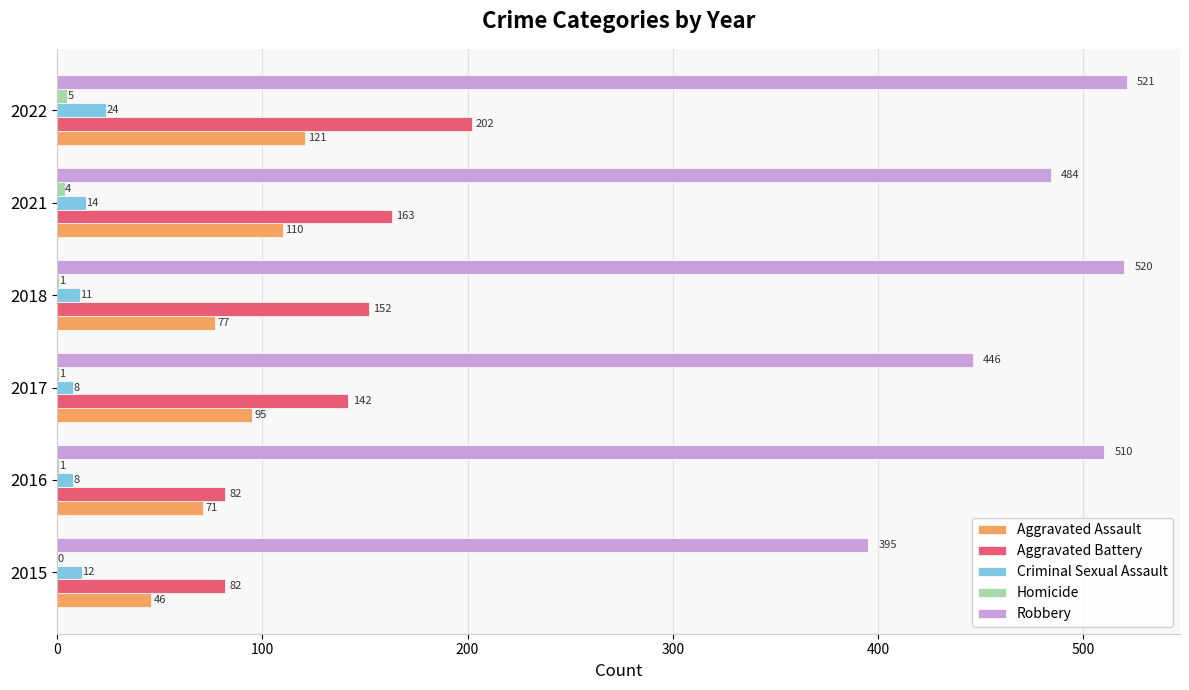

What is the highest value of the Robbery series?

521